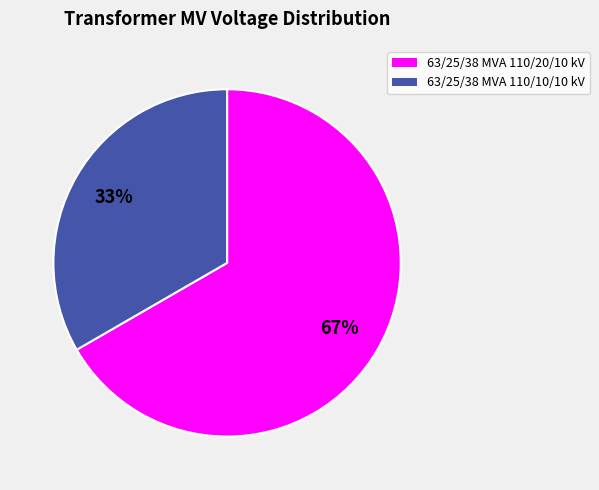

Which slice is the smallest?

63/25/38 MVA 110/10/10 kV